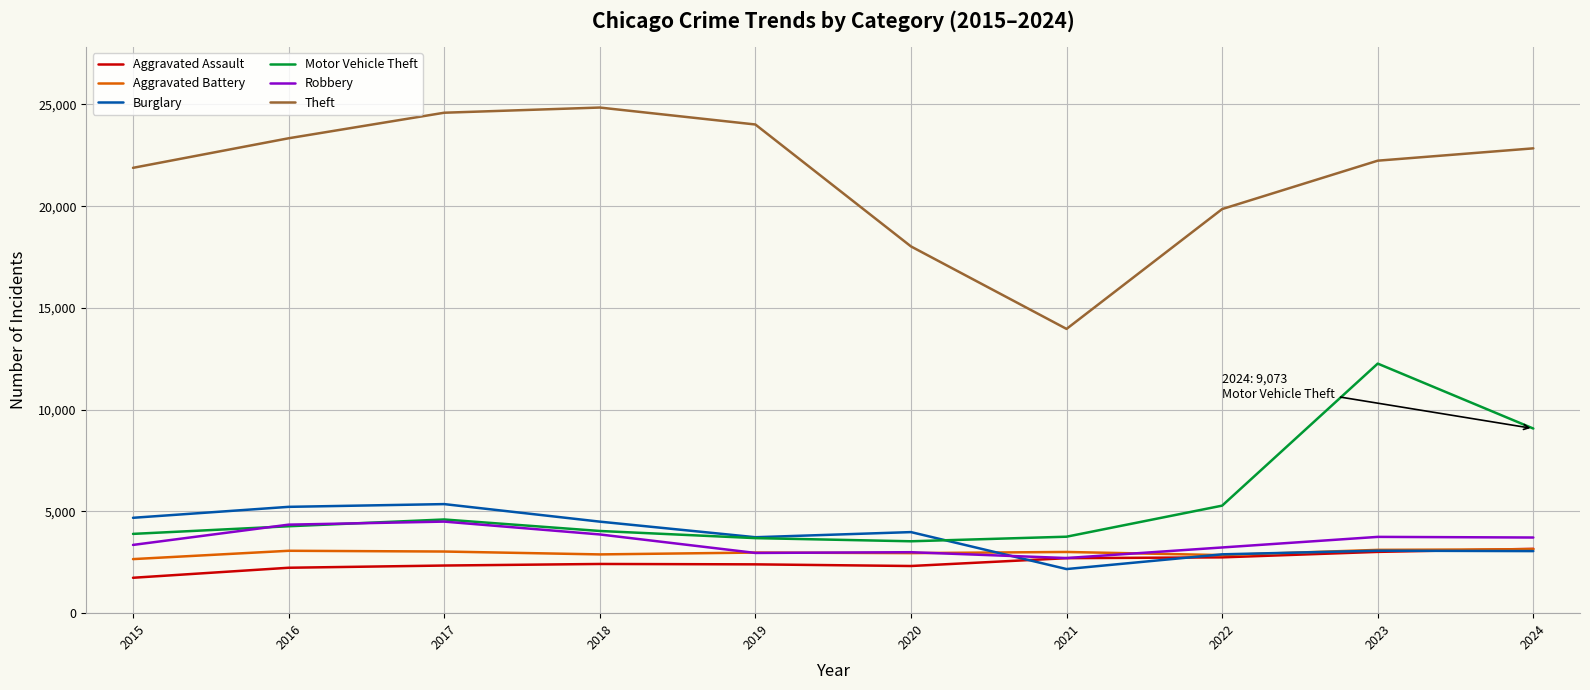

The Motor Vehicle Theft series shows 17377 at 2023. True or false?

False